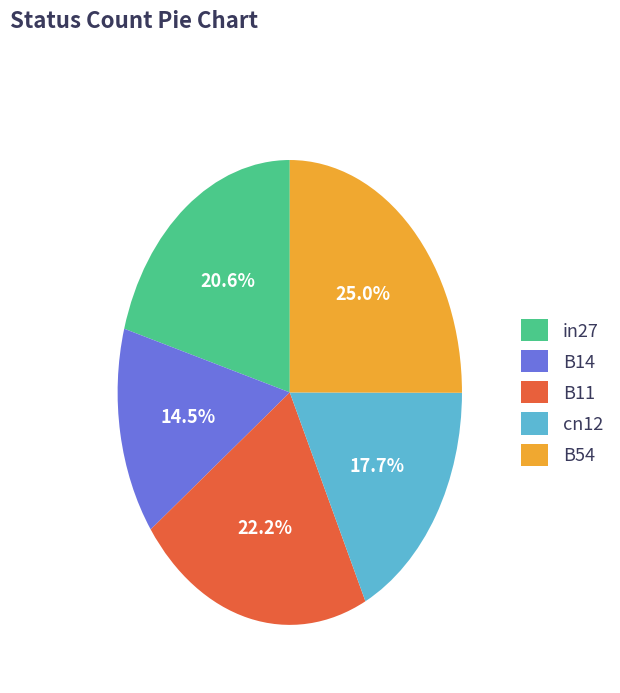

Which slice is the largest?

B54